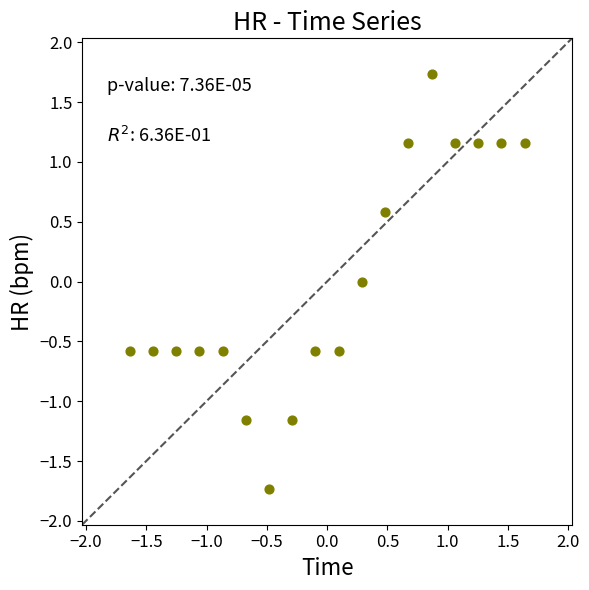

What is the range of X values (max minus min)?

3.3